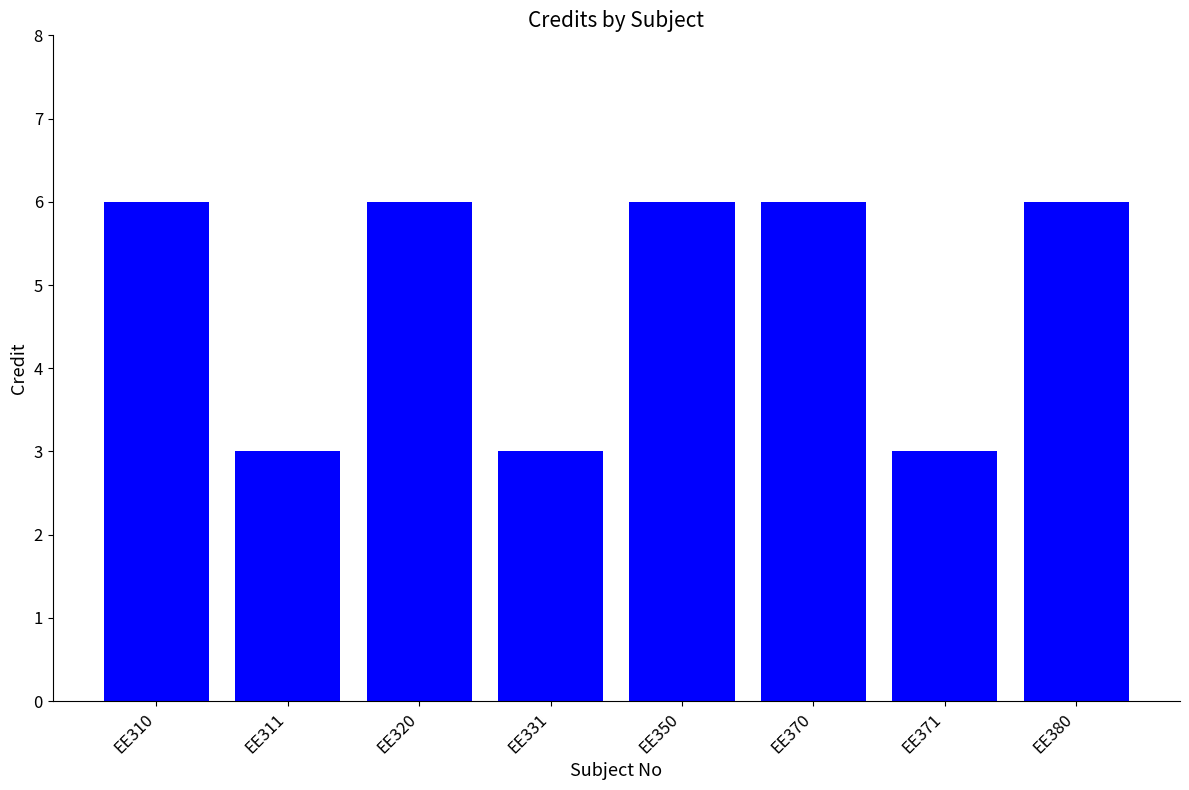

Is it true that the value at EE320 is 10?

False